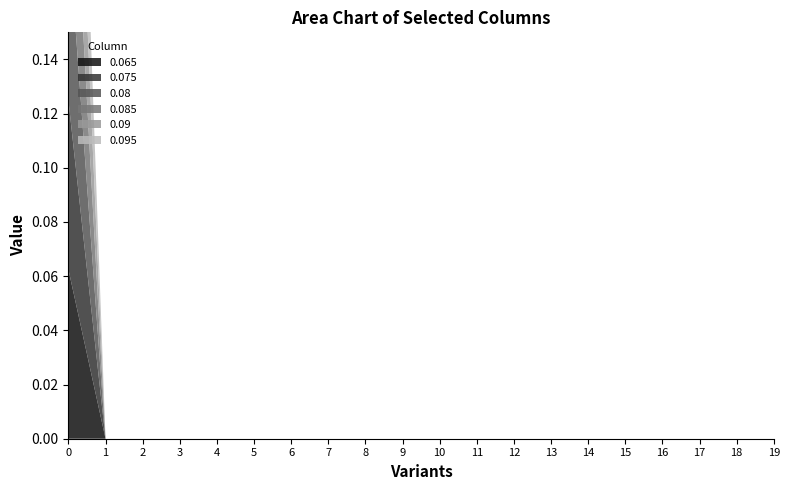

True or false: 0.075 and 0.095 intersect in this chart.

False